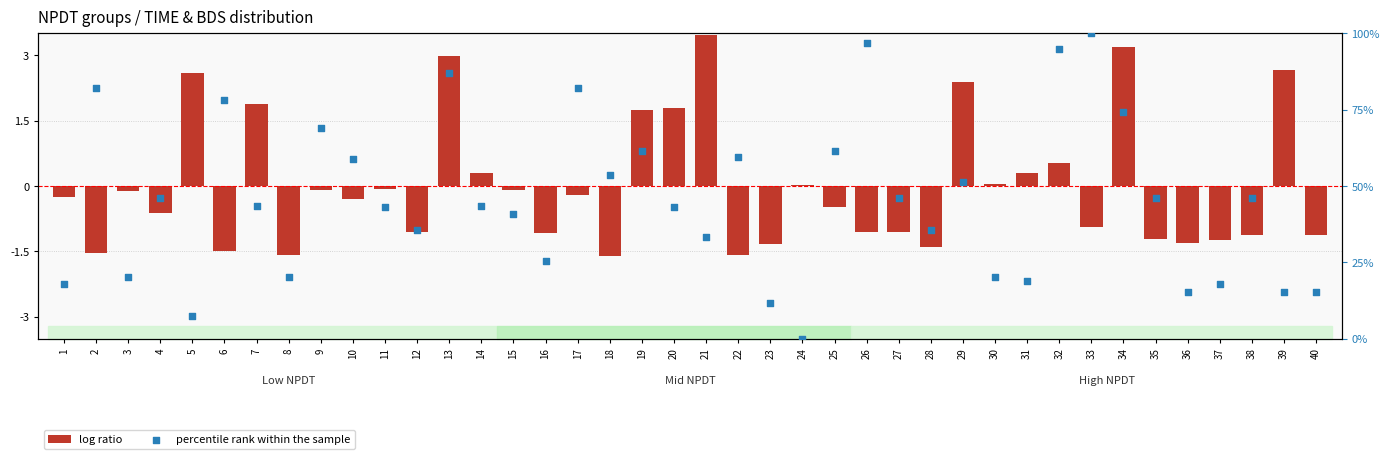

Is the value of percentile rank within the sample at 6 greater than the value of log ratio at 21?

Yes